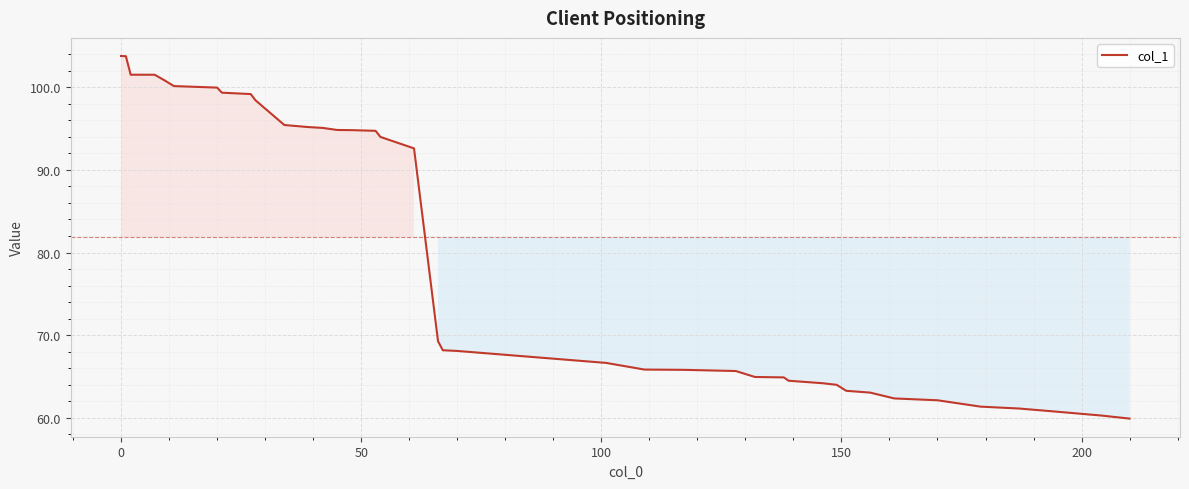

What is the difference between the maximum and minimum values?

43.9